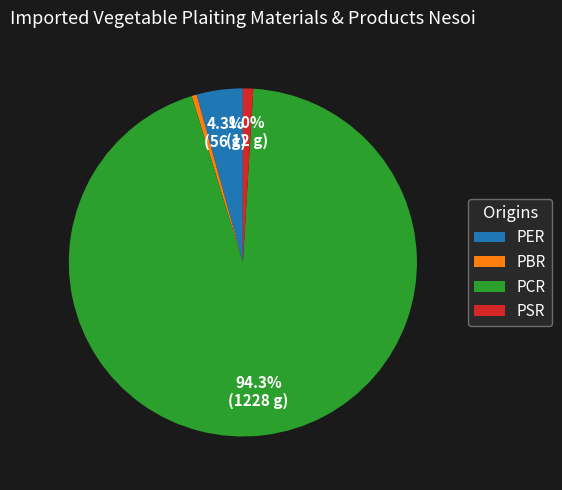

The PCR slice represents 99% of the pie. True or false?

False